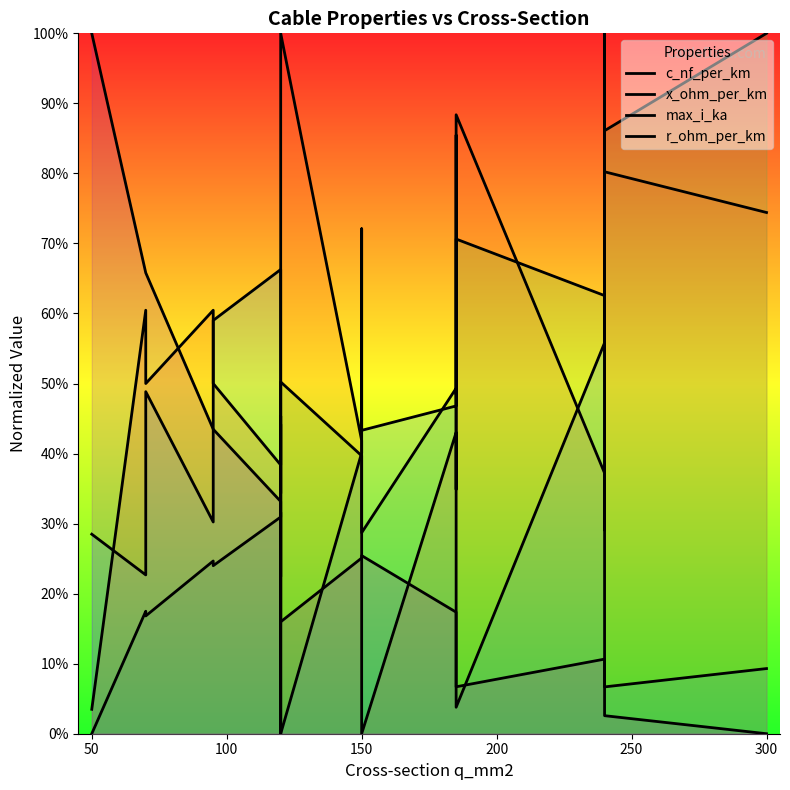

What is the difference between the maximum and minimum values in the c_nf_per_km series?

1.0